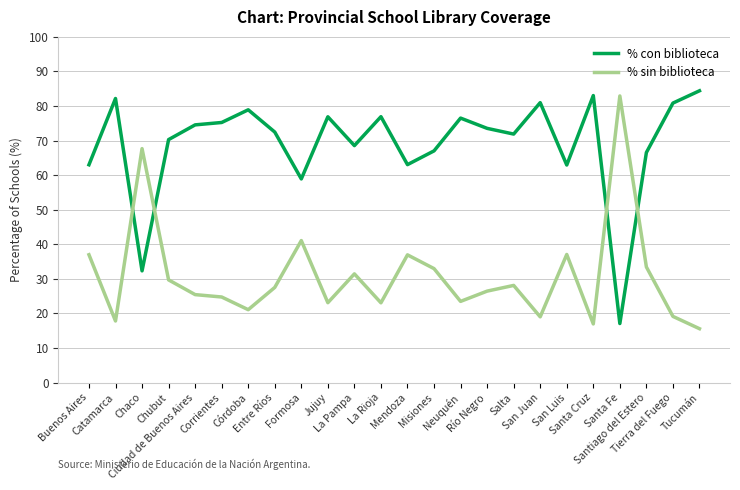

Which series has the largest total across all categories?

% con biblioteca